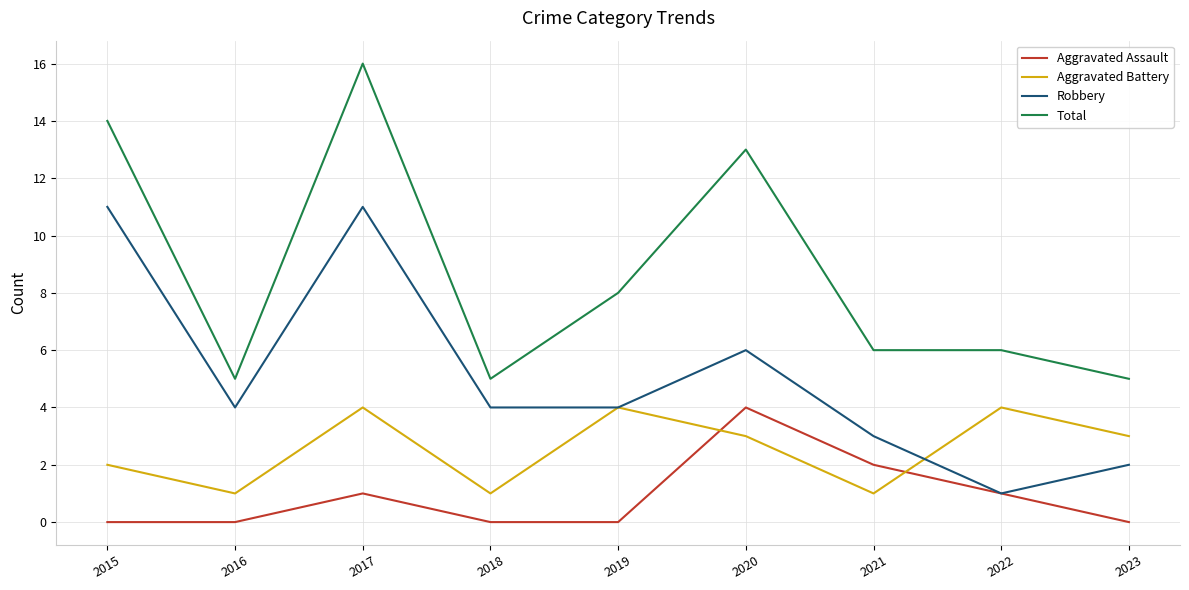

True or false: Aggravated Battery and Total cross at least once.

False